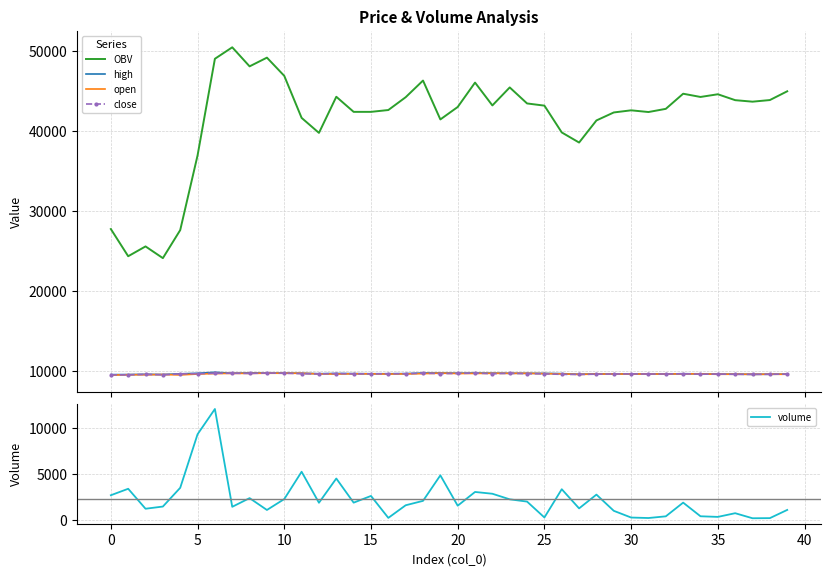

True or false: open and OBV cross at least once.

False